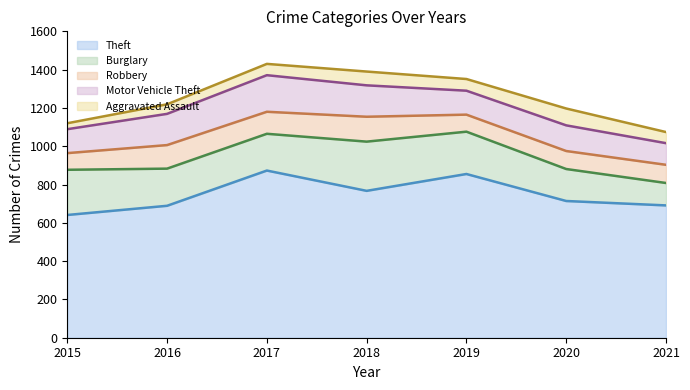

Reading left to right, extract all data points from this chart.

Theft: 2015=641	2016=689	2017=873	2018=767	2019=855	2020=714	2021=691
Burglary: 2015=236	2016=194	2017=192	2018=257	2019=221	2020=167	2021=117
Robbery: 2015=87	2016=123	2017=115	2018=130	2019=89	2020=94	2021=95
Motor Vehicle Theft: 2015=125	2016=163	2017=191	2018=164	2019=125	2020=134	2021=113
Aggravated Assault: 2015=31	2016=50	2017=59	2018=72	2019=61	2020=88	2021=58